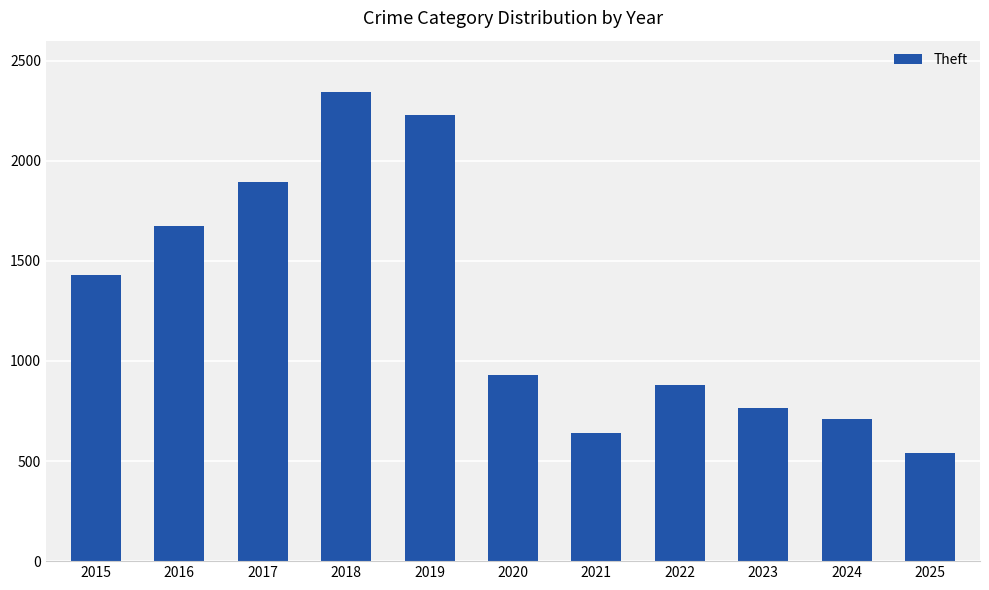

List the labels in order of value, largest first.

2018, 2019, 2017, 2016, 2015, 2020, 2022, 2023, 2024, 2021, 2025